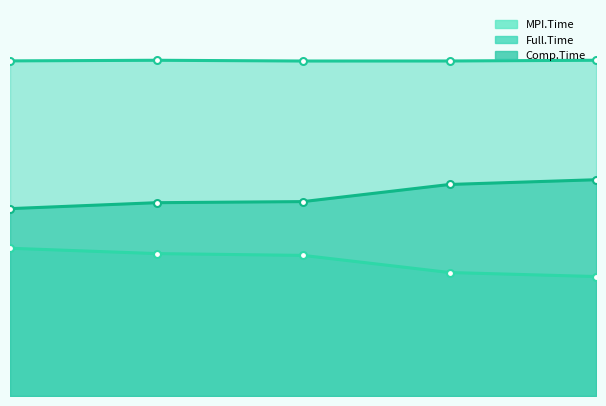

What is the sum of the Comp.Time values at 1 and 0?

2.7